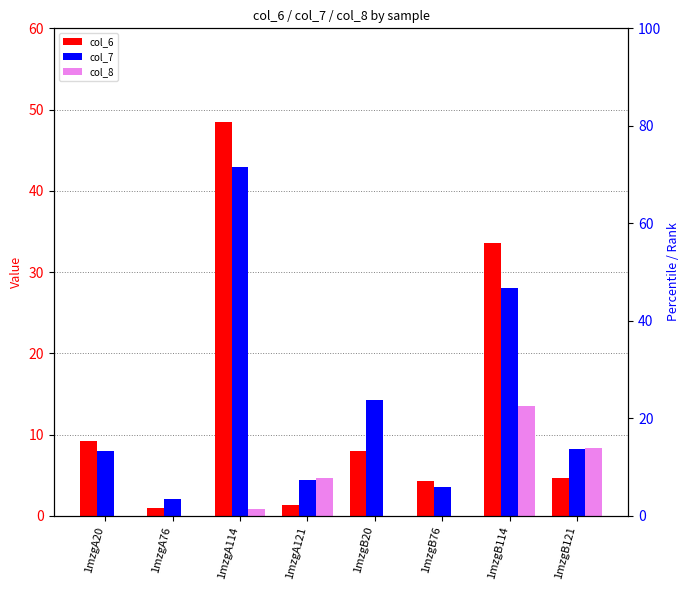

What position from the right is 1mzgA121?

5